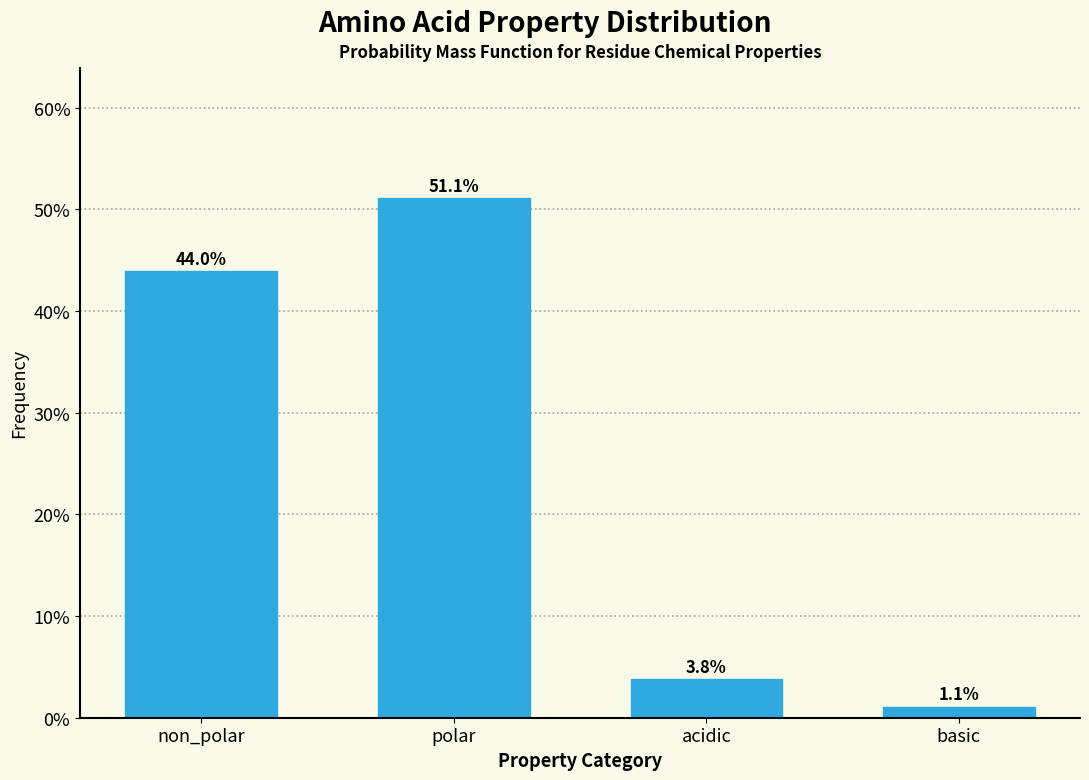

Does the chart contain any negative values?

No